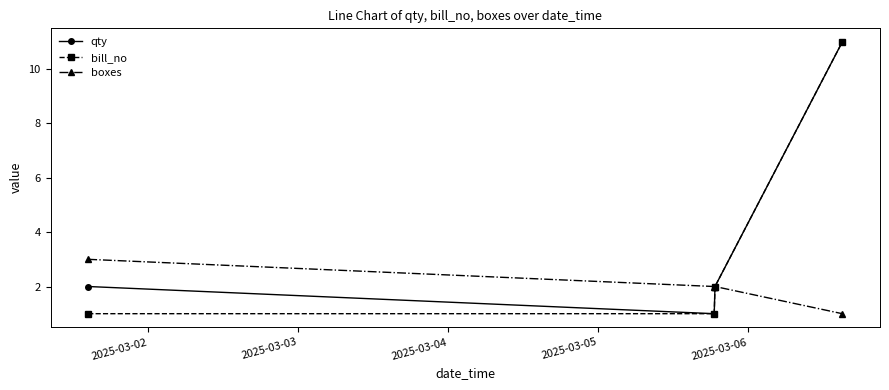

True or false: qty has more than 2 points higher than both neighbors.

False